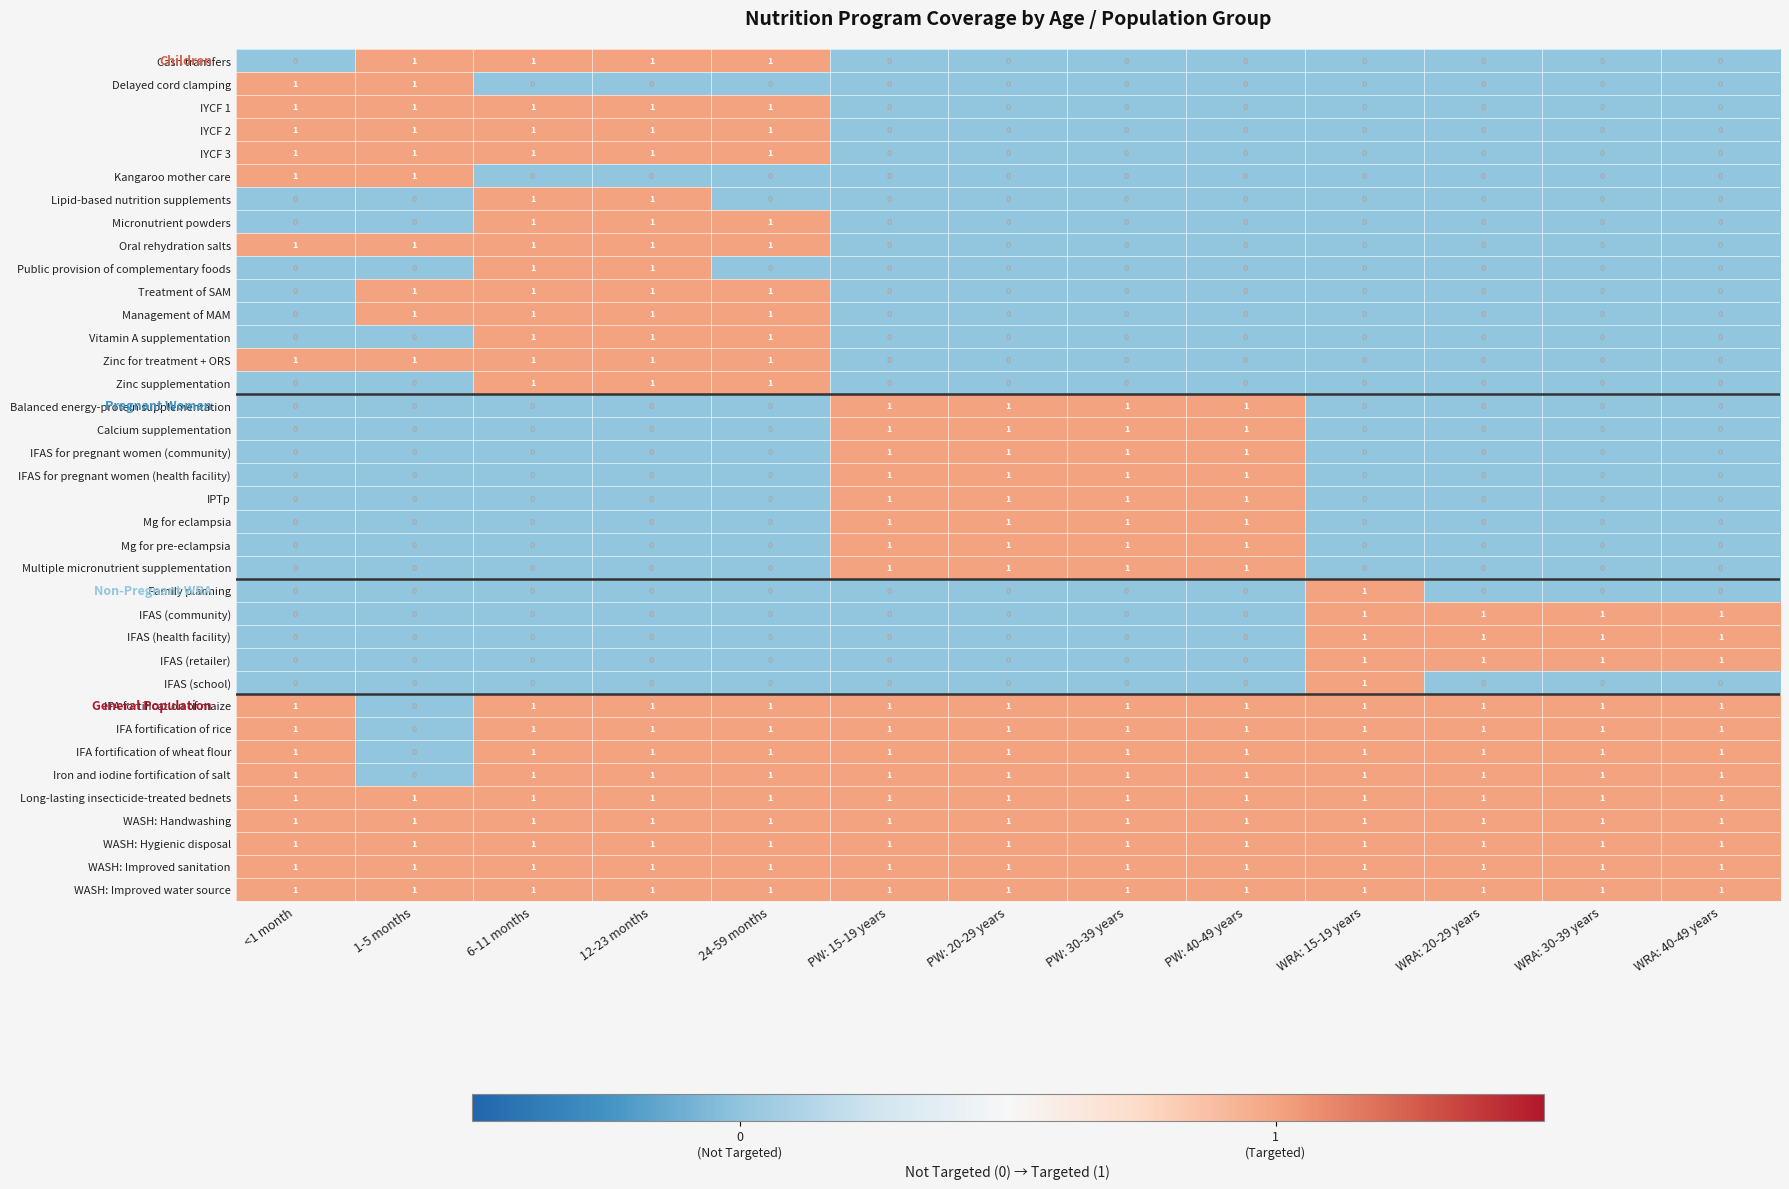

True or false: WASH: Hygienic disposal has a value of 1 at 24-59 months.

True